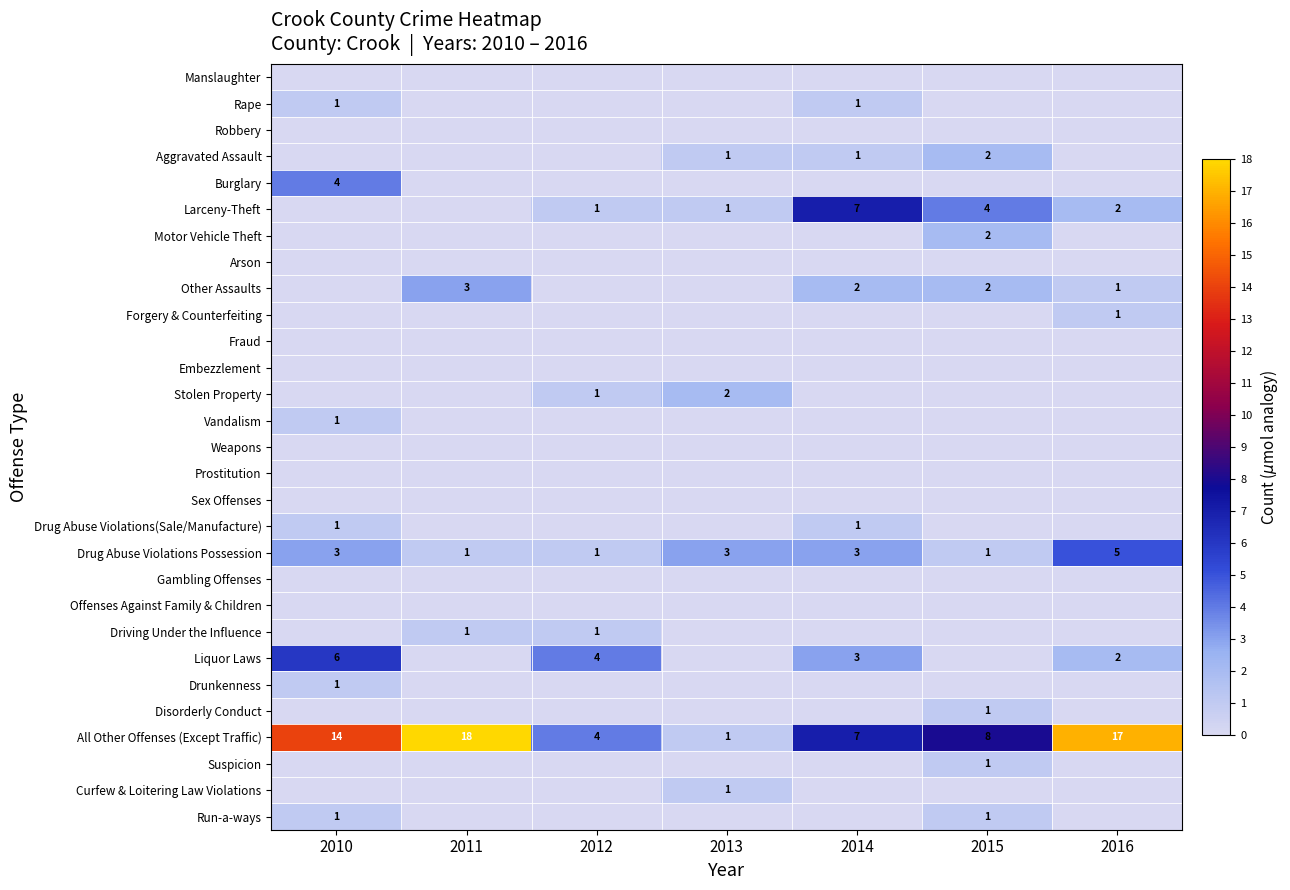

The value of All Other Offenses (Except Traffic) at 2016 is 17. True or false?

True